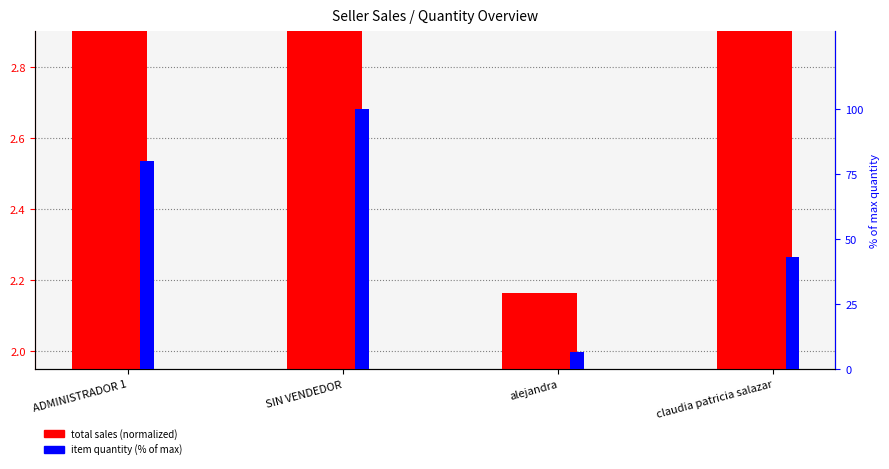

What is the difference between the highest and lowest values at ADMINISTRADOR 1?

76.4